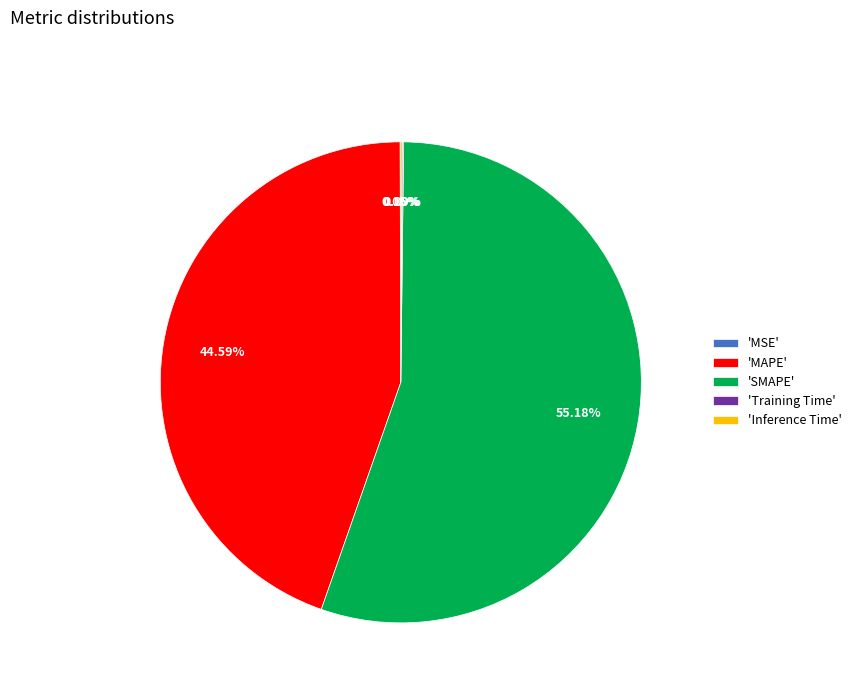

Approximately how many times larger is the value at 'MAPE' compared to 'SMAPE'?

0.8